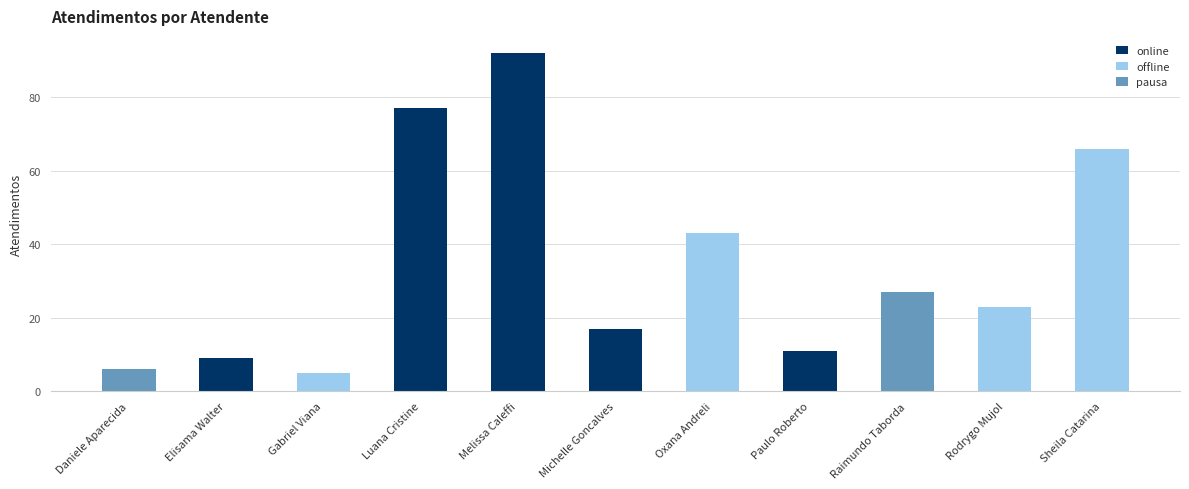

Rank the categories by online value from highest to lowest.

Melissa Caleffi, Luana Cristine, Michelle Goncalves, Paulo Roberto, Elisama Walter, Daniele Aparecida, Gabriel Viana, Oxana Andreli, Raimundo Taborda, Rodrygo Mujol, Sheila Catarina